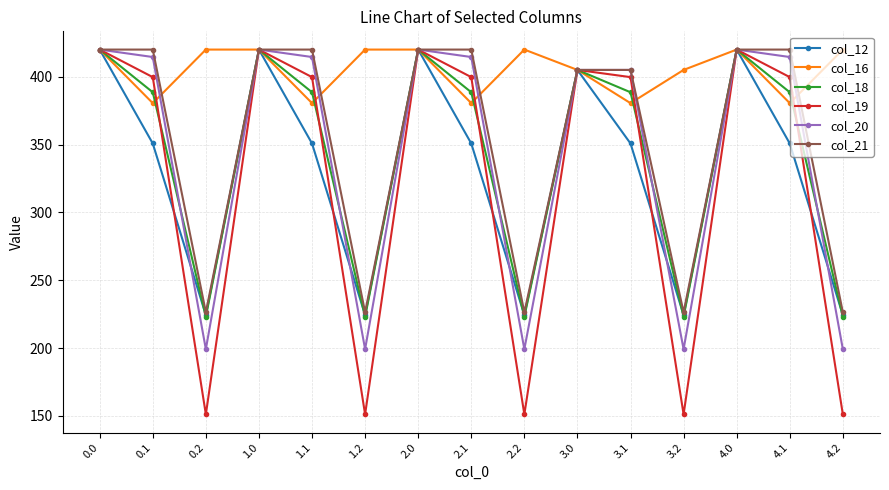

True or false: col_20 has a value of 420.0 at 0.0.

True